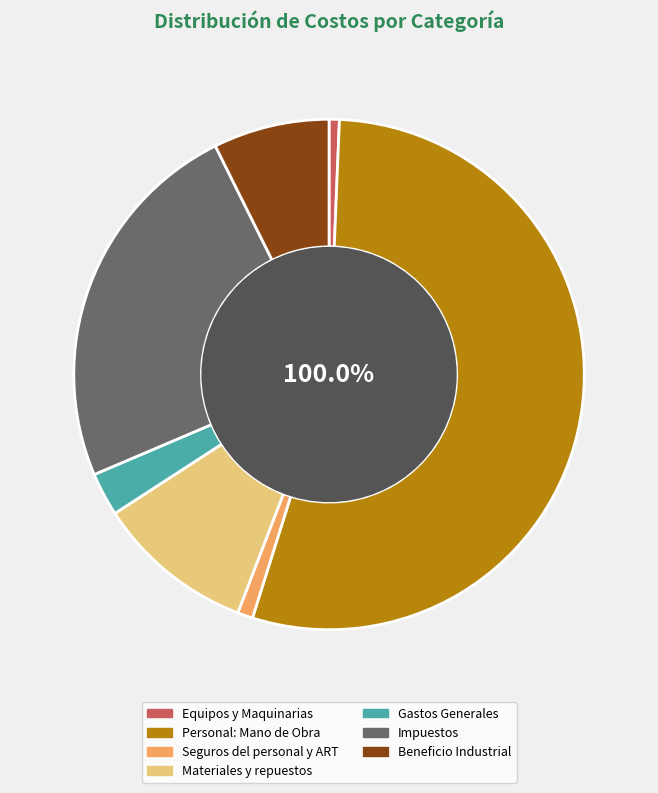

The Beneficio Industrial slice represents 7% of the pie. True or false?

True